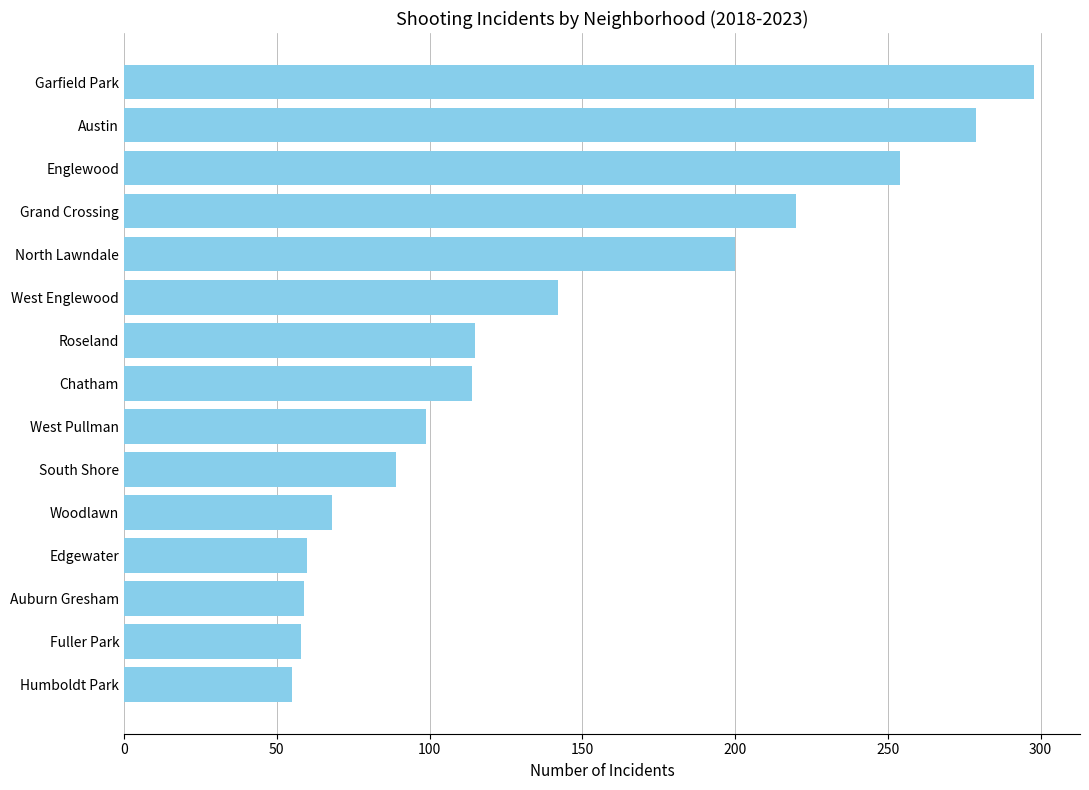

What is the smallest value displayed?

55